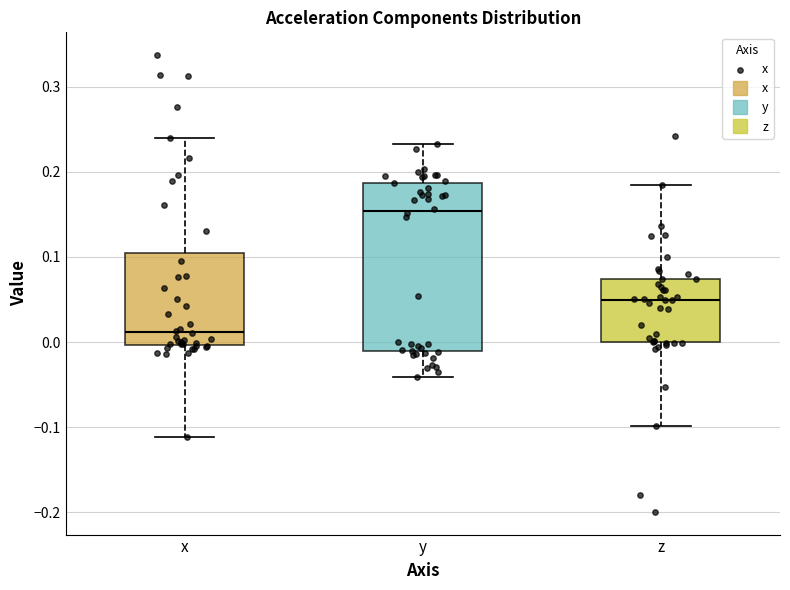

Which box has the lowest median line?

x